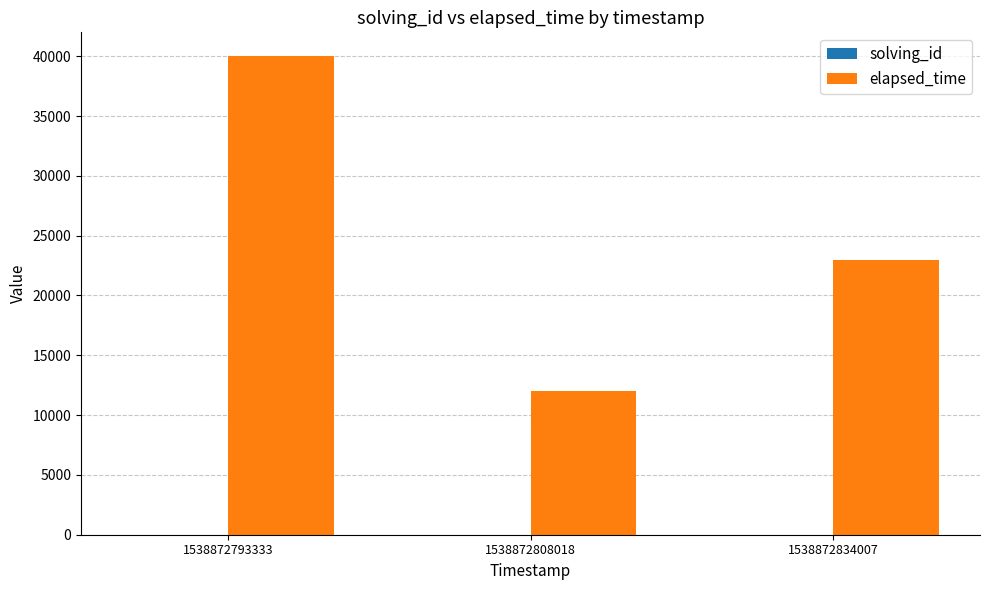

Where is elapsed_time nearest to the value 26000?

1538872834007